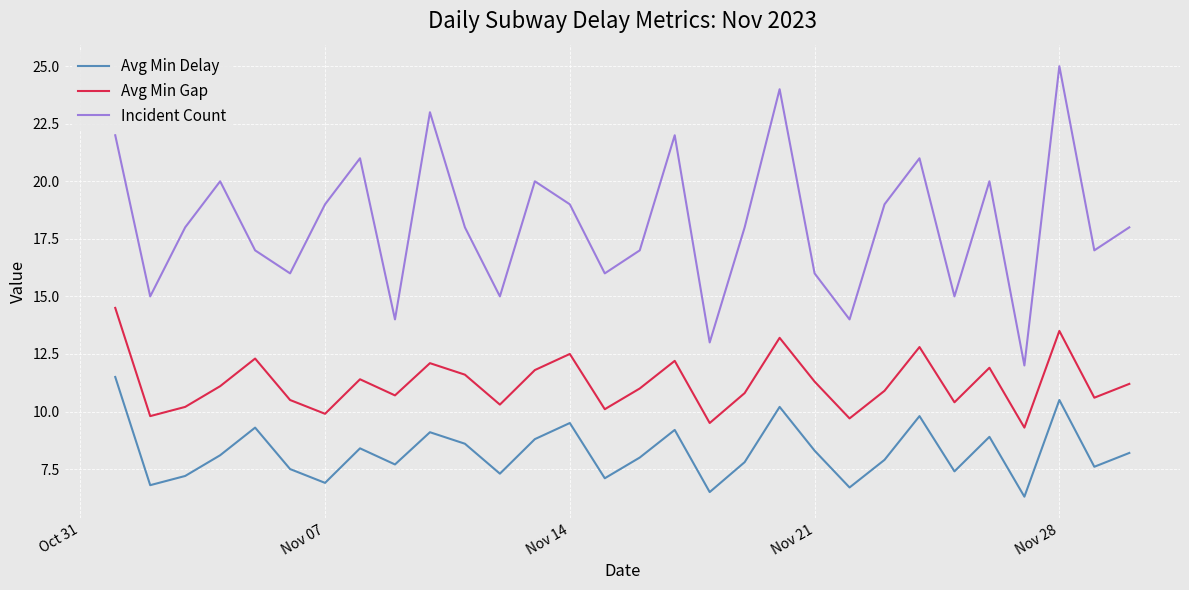

What is the difference between the maximum and minimum values in the Incident Count series?

13.0